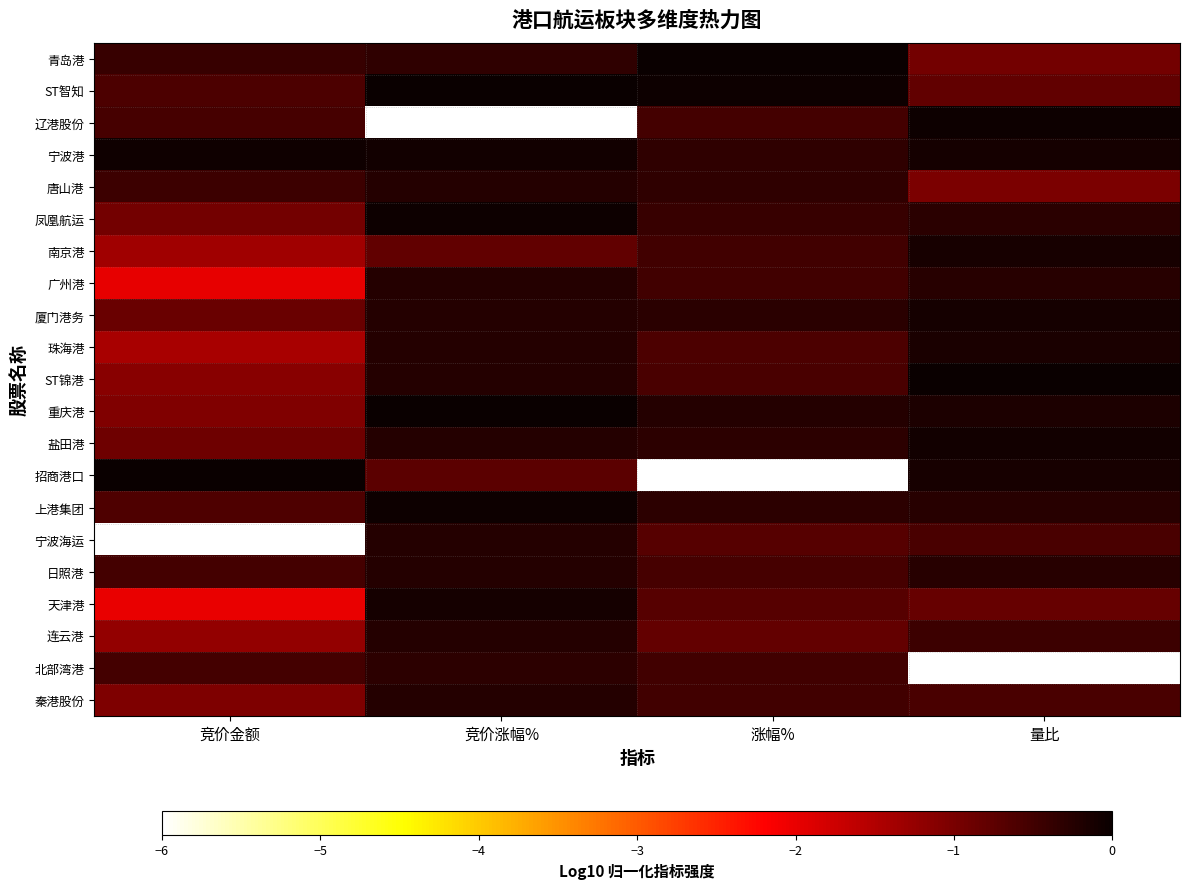

What is the total value across all series at 量比?

-13.2